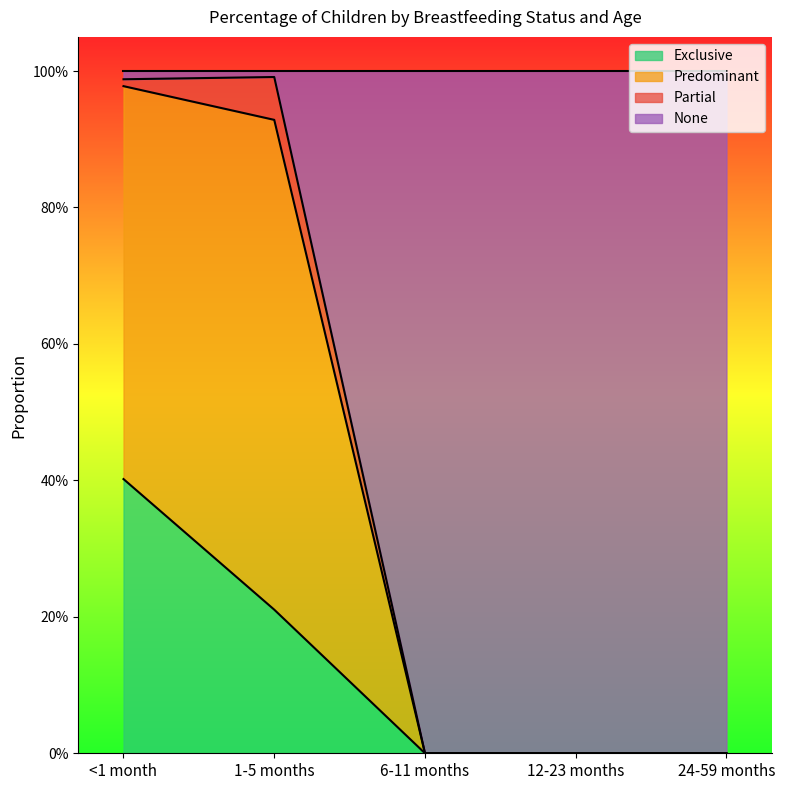

Does the chart have visible grid lines?

No